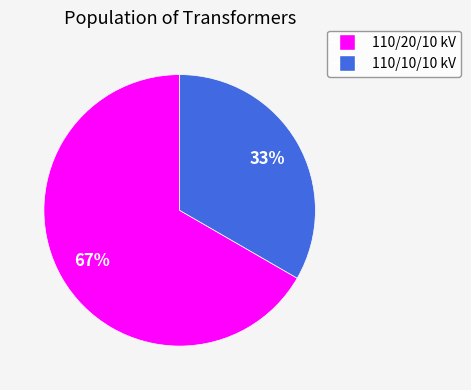

How many segments does this pie chart have?

2